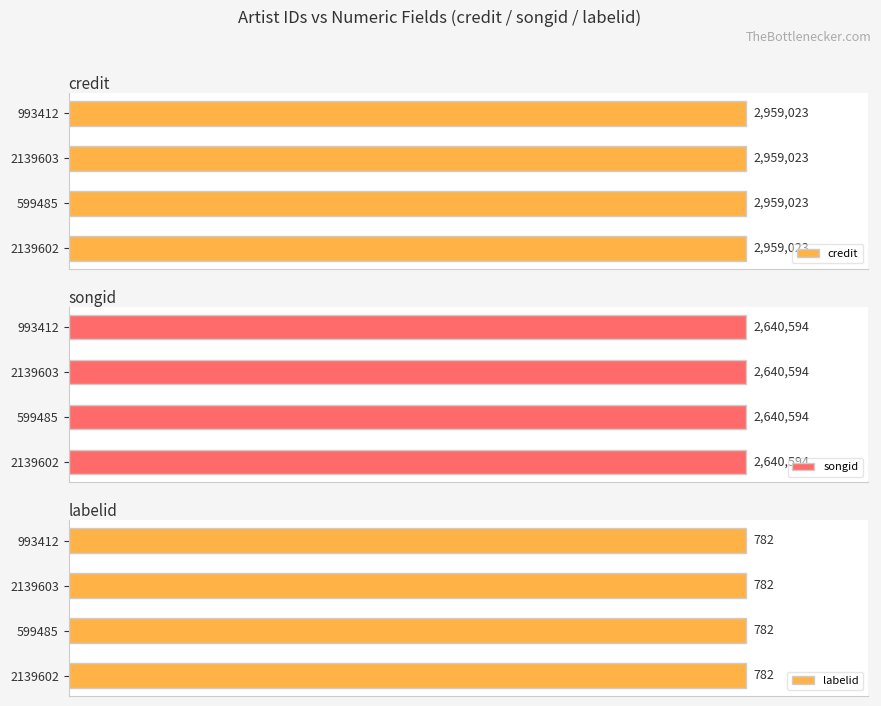

What is the total value across all series at 2139602?

5600399